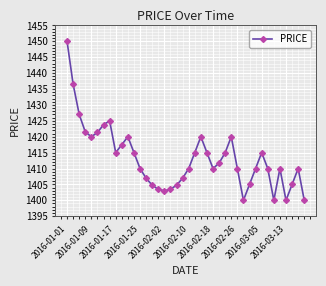

What is the maximum value shown in the chart?

1450.0